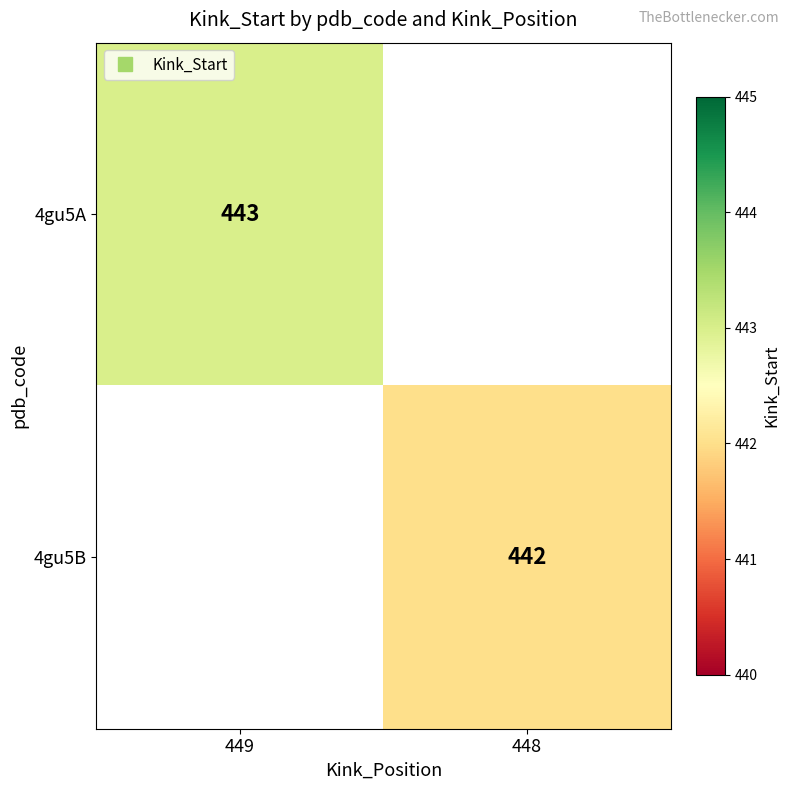

Which series has the widest spread of values?

4gu5A